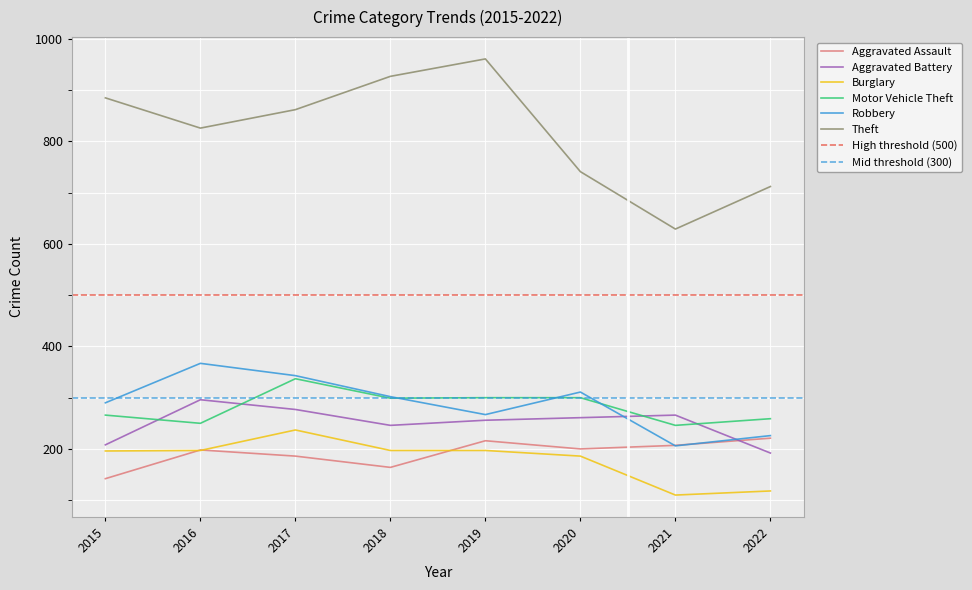

Which series has the largest total across all categories?

Theft